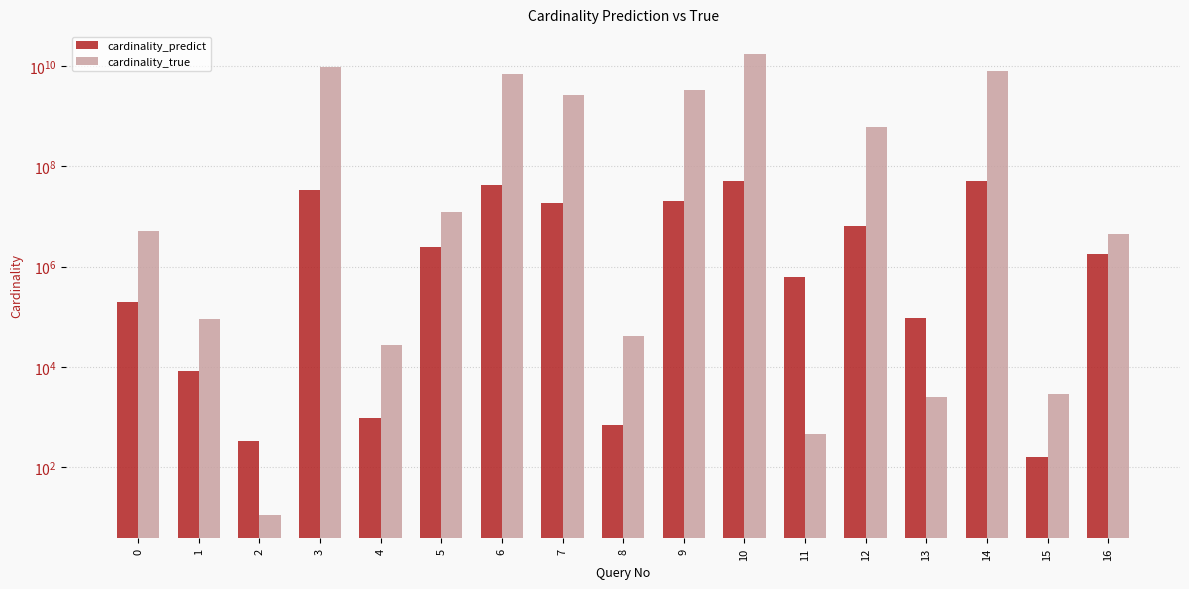

True or false: cardinality_true has a value of 17212051539 at 10.

True